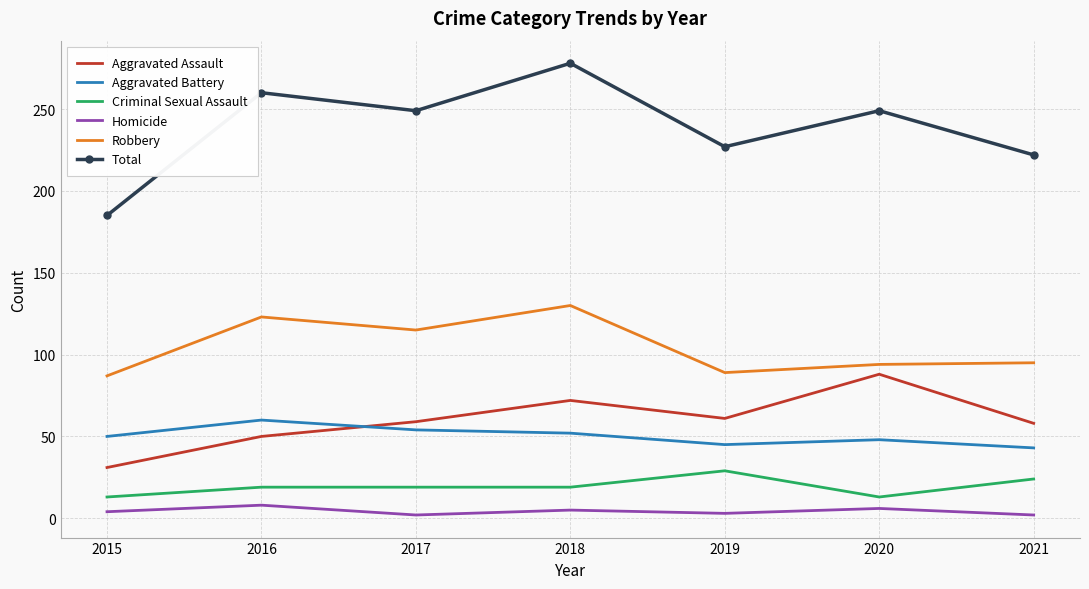

Which series has the widest spread of values?

Total